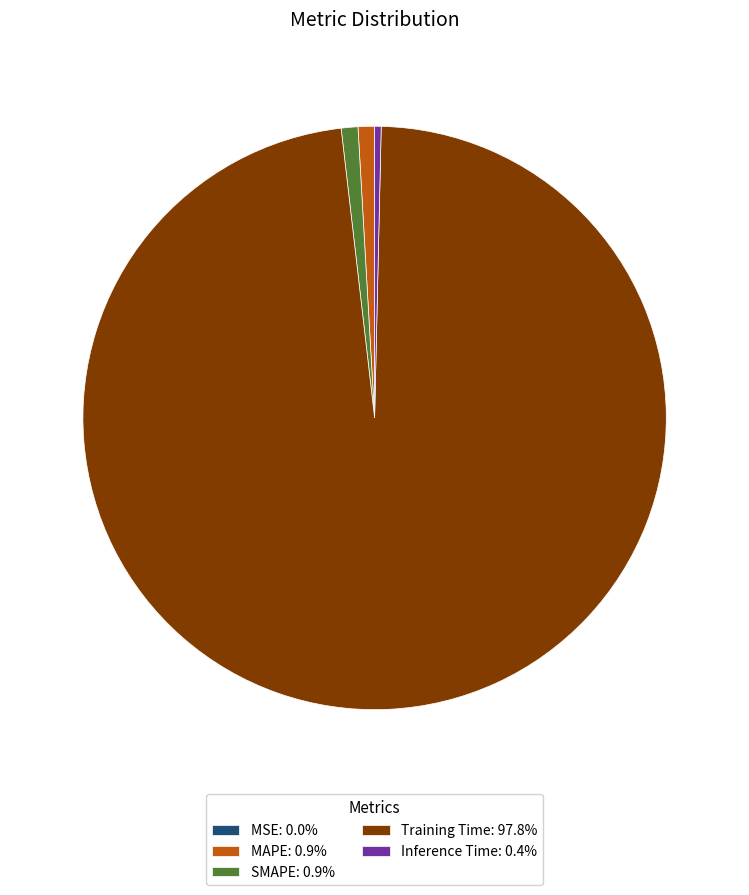

Does any single category account for the majority?

Yes